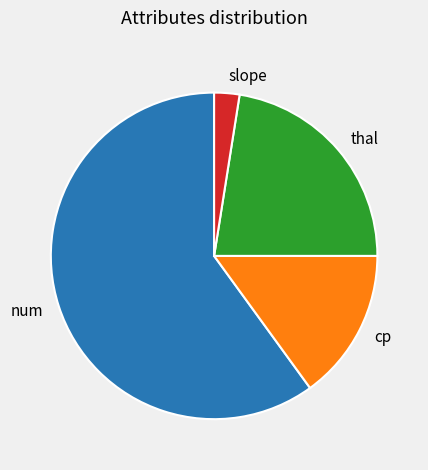

The num slice represents 50% of the pie. True or false?

False